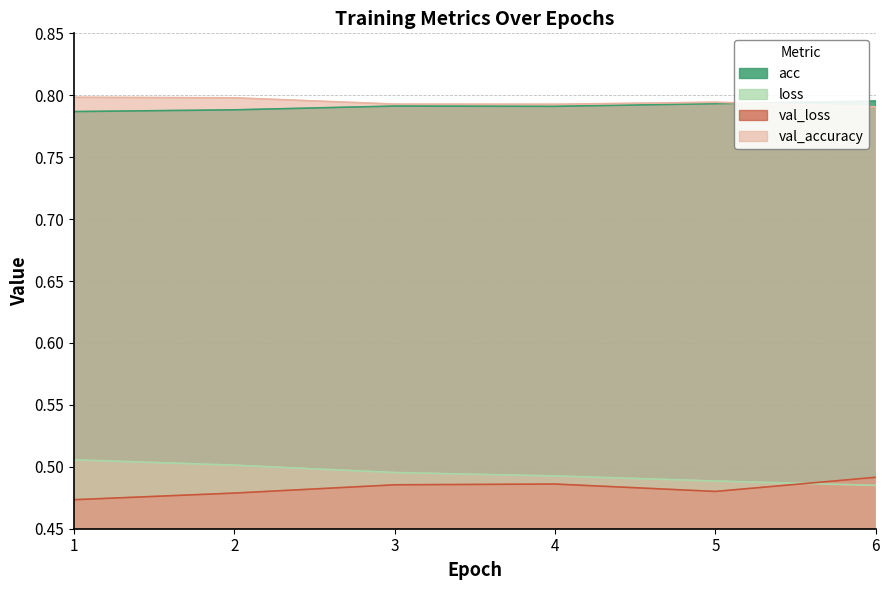

What is the value of the loss point at the 1st from the left?

0.5